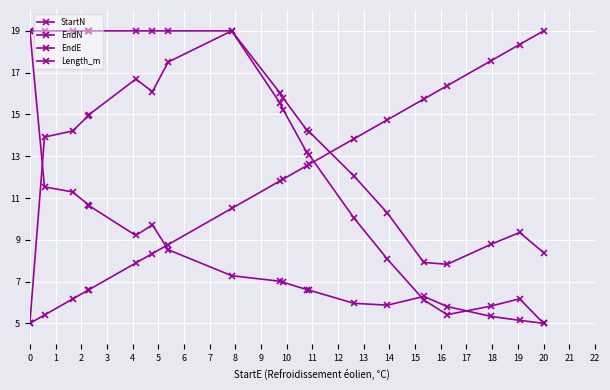

In StartN, how many points are lower than both neighbors (excluding endpoints)?

2